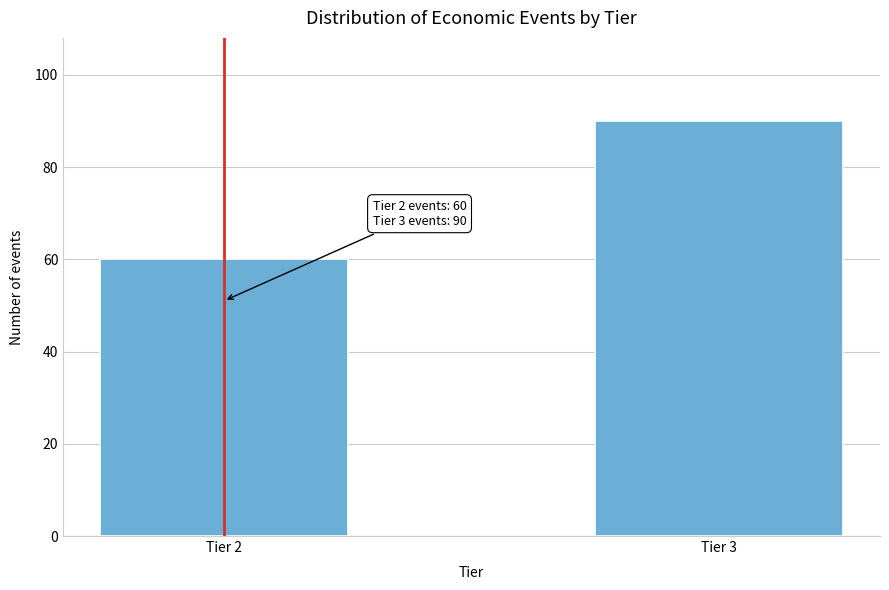

Reading left to right, what are all the values shown in this chart?

60	90